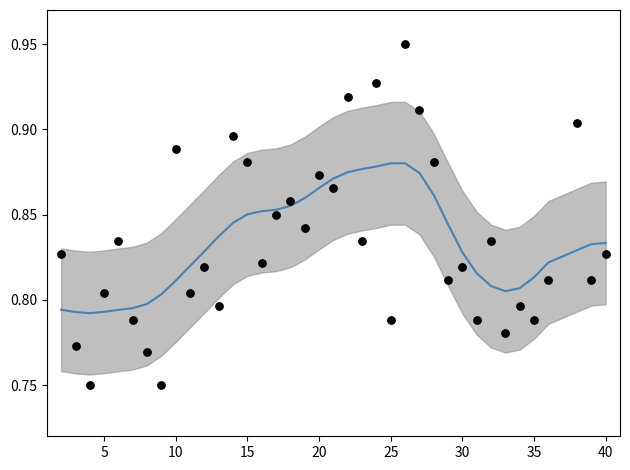

At how many categories does at least one series exceed 0?

38